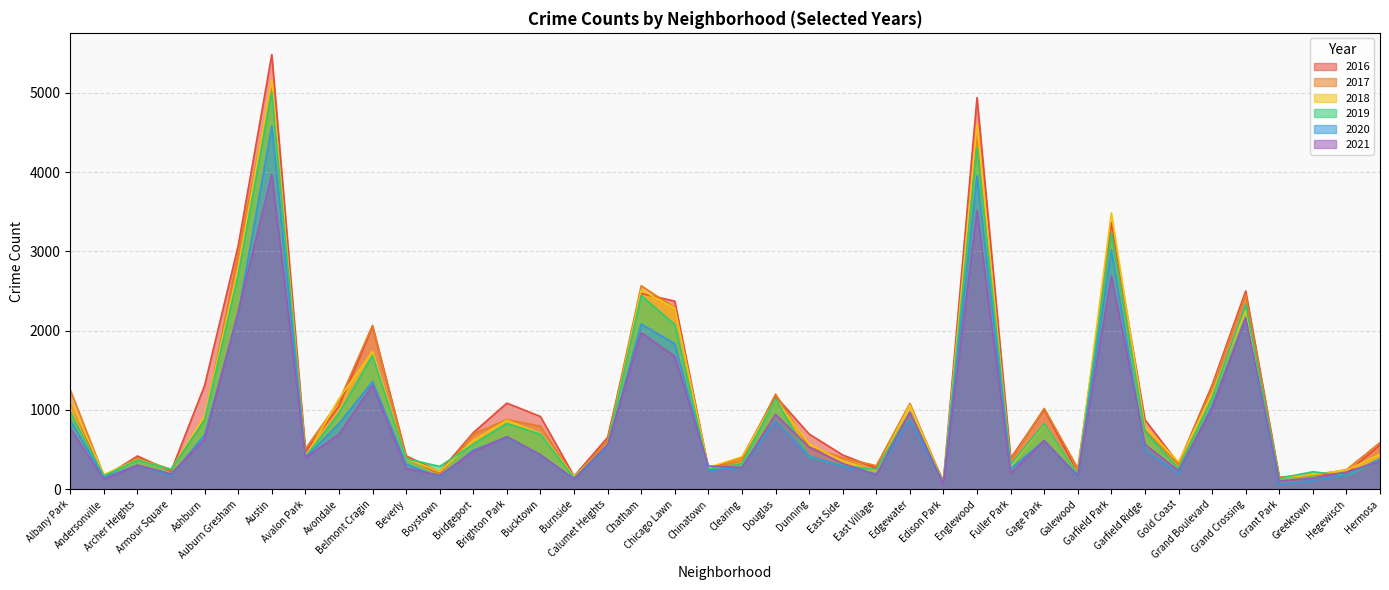

Rank the series at Boystown from highest to lowest value.

2019, 2018, 2016, 2017, 2021, 2020